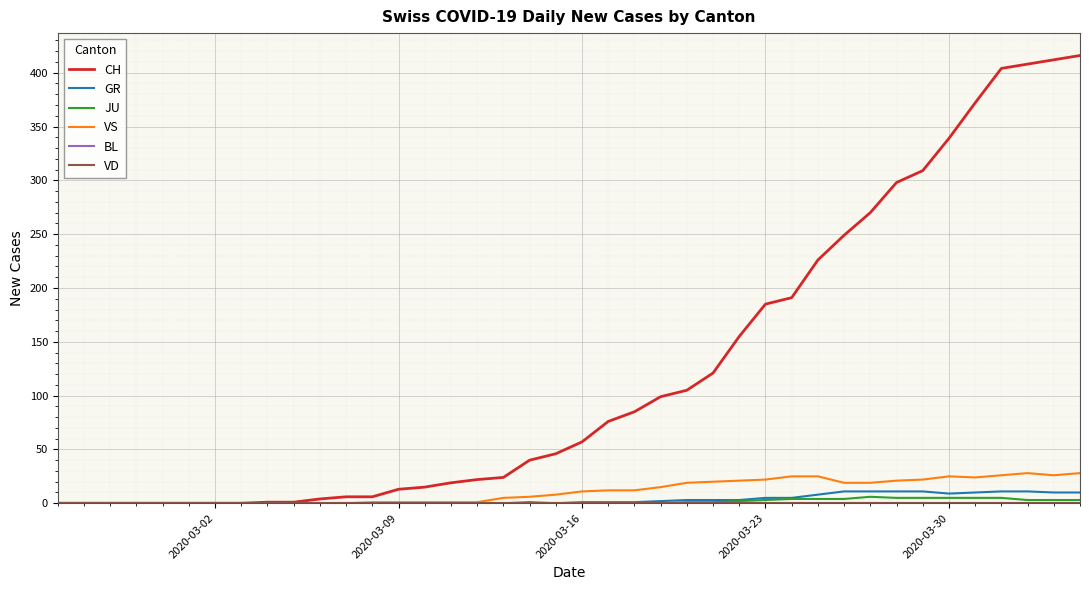

What is the value of the VS point at the 31st from the left?

19